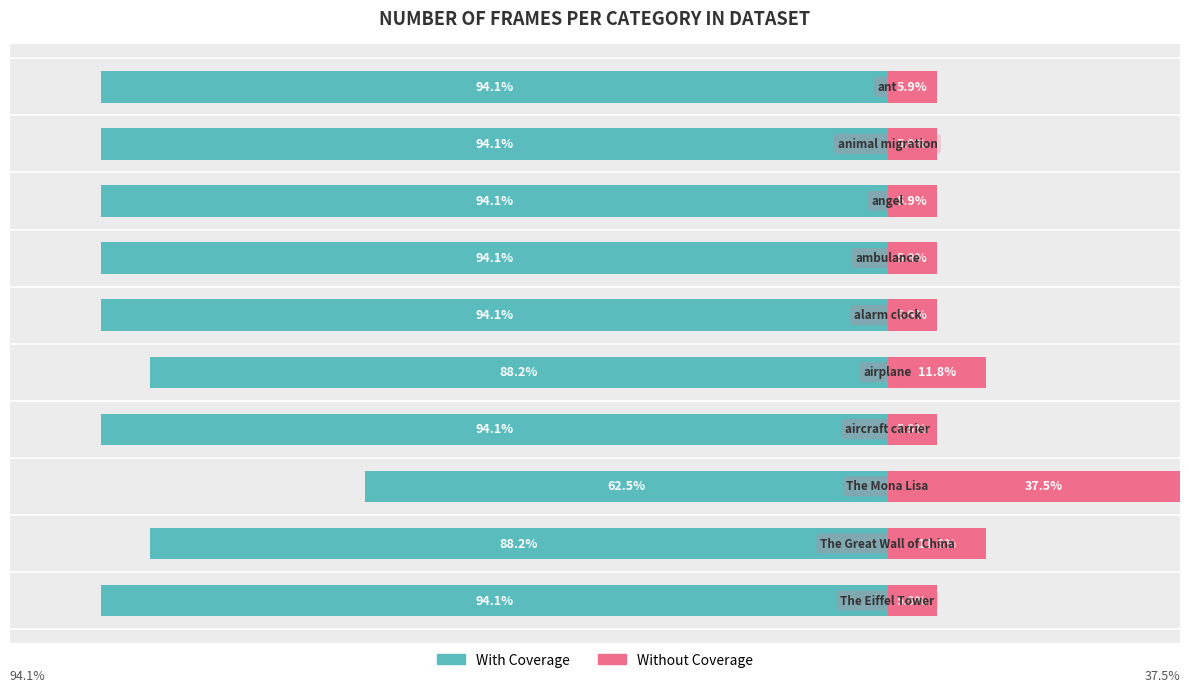

Between 7 and 0, which is larger?

7